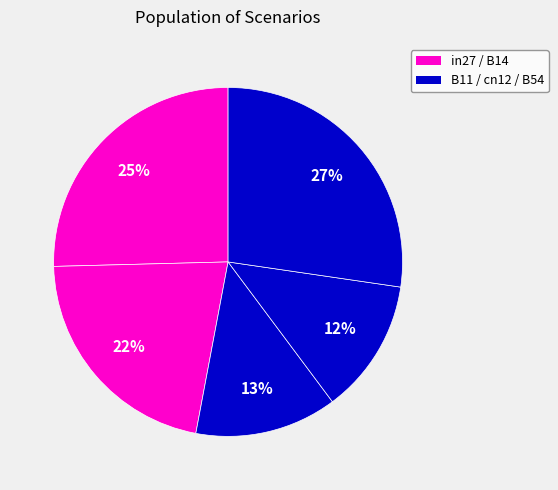

Count the number of slices in the pie.

5